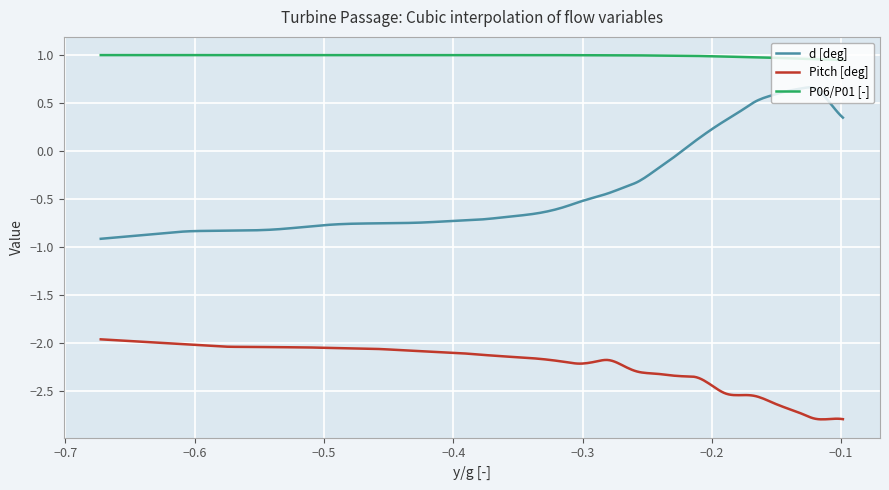

What is the difference between the maximum and minimum values in the Pitch [deg] series?

0.8